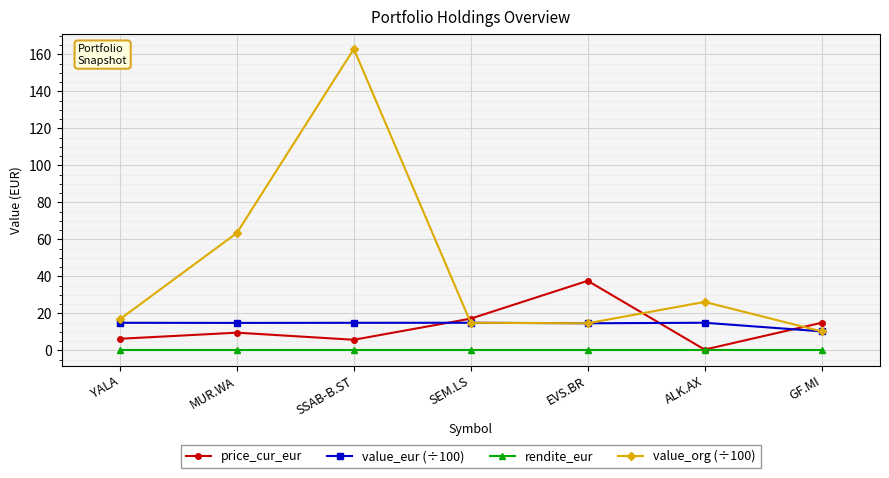

After their last crossing, which series has the higher values: price_cur_eur or value_eur (÷100)?

price_cur_eur